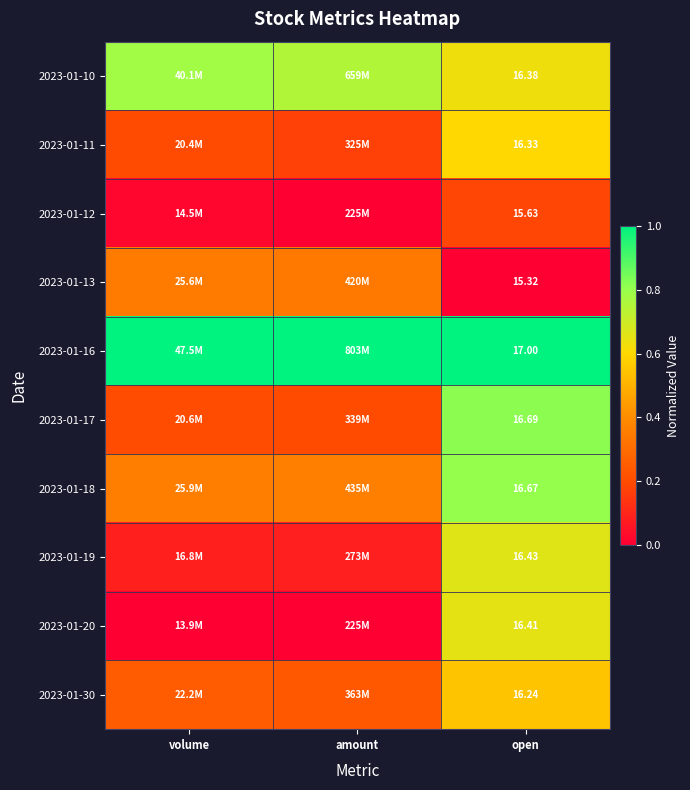

What is the total value across all series at volume?

3.2